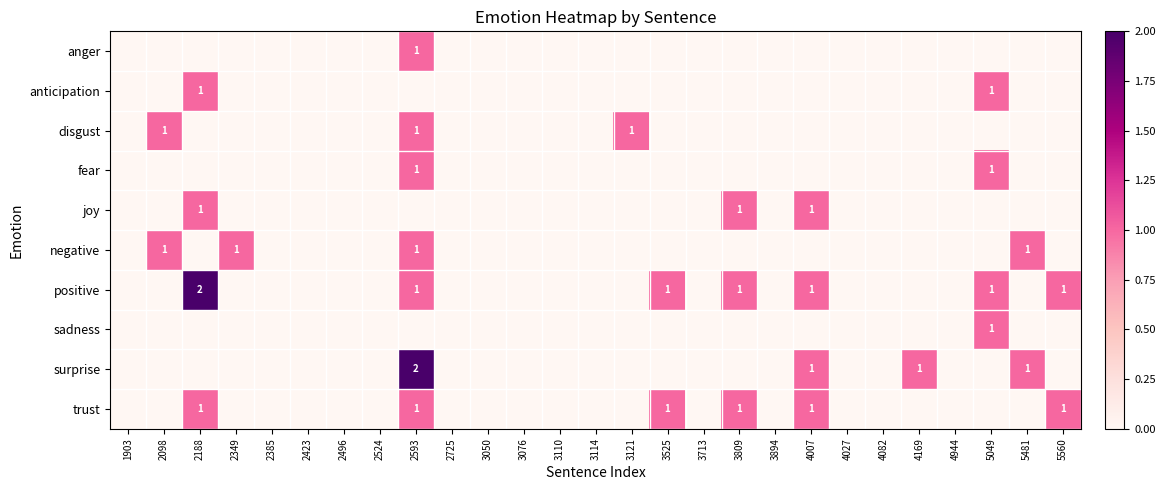

Is it true that positive equals 0 at 3525?

False